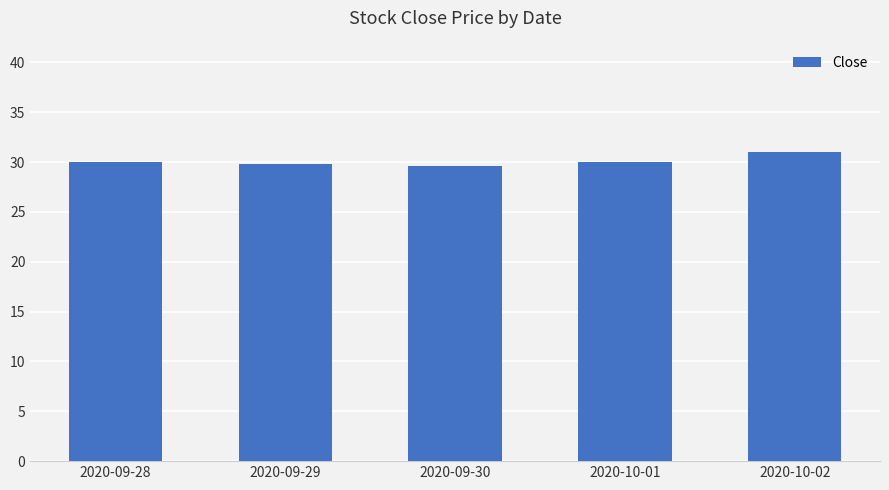

How many series are shown in this chart?

1